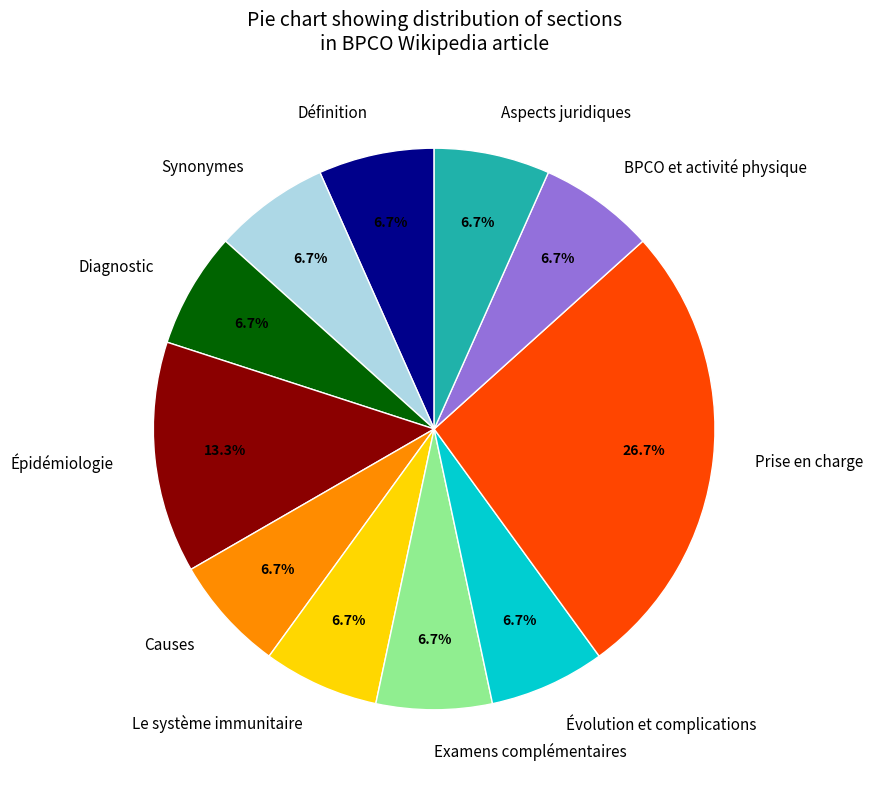

Which category has the biggest portion of the pie?

Prise en charge